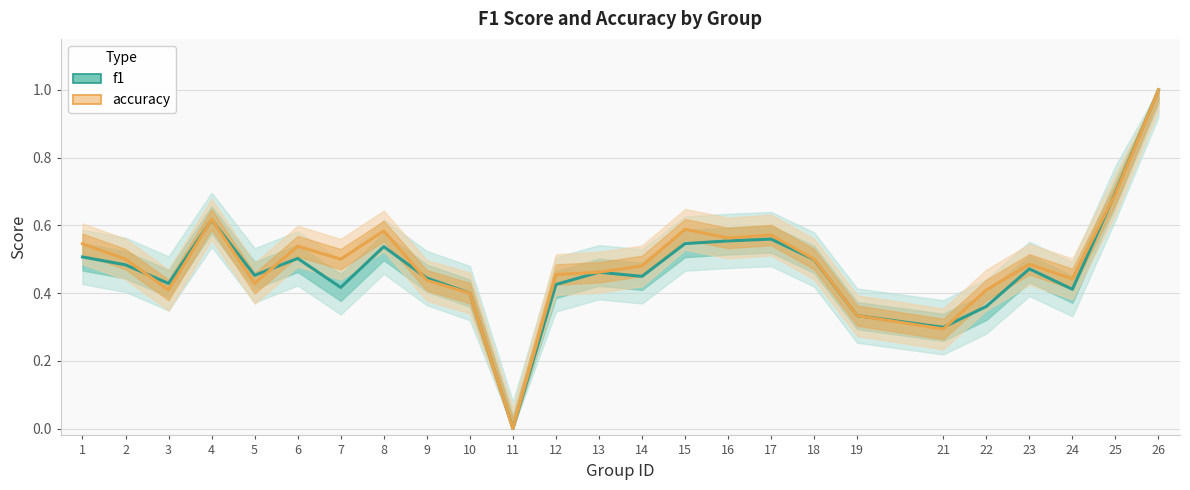

Which label corresponds to the smallest value in the chart?

11